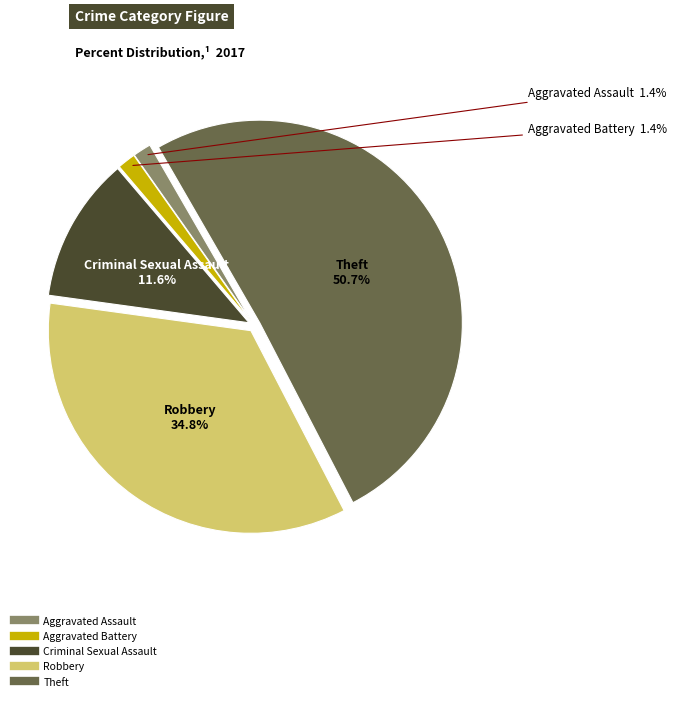

What percentage is the Theft slice, to the nearest percent?

51%